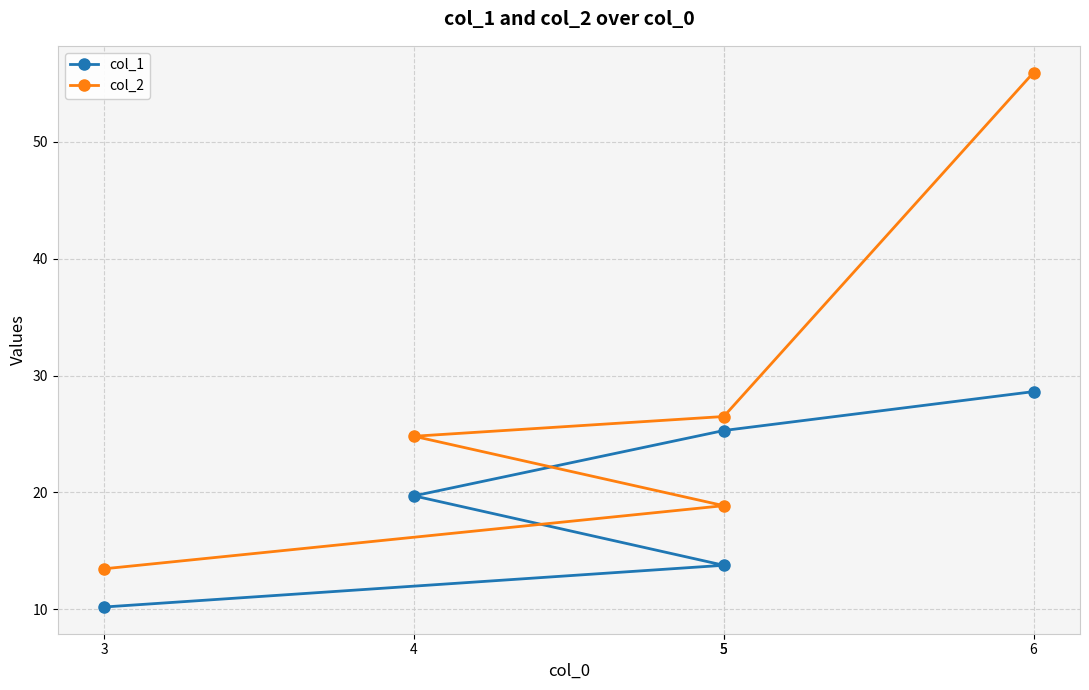

True or false: col_1 and col_2 cross at least once.

False